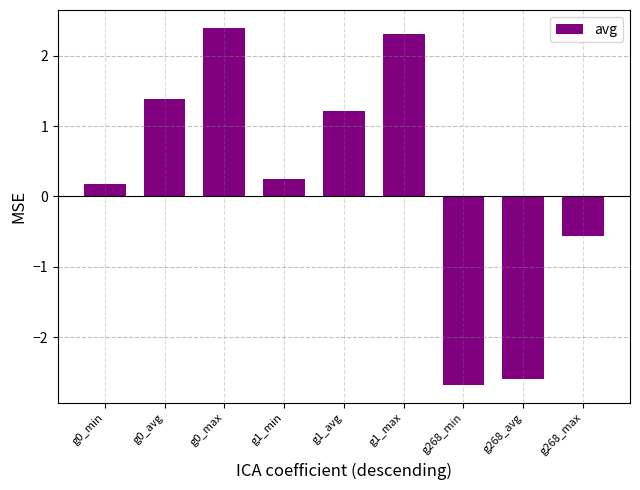

Where does the data first go above 0?

g0_min